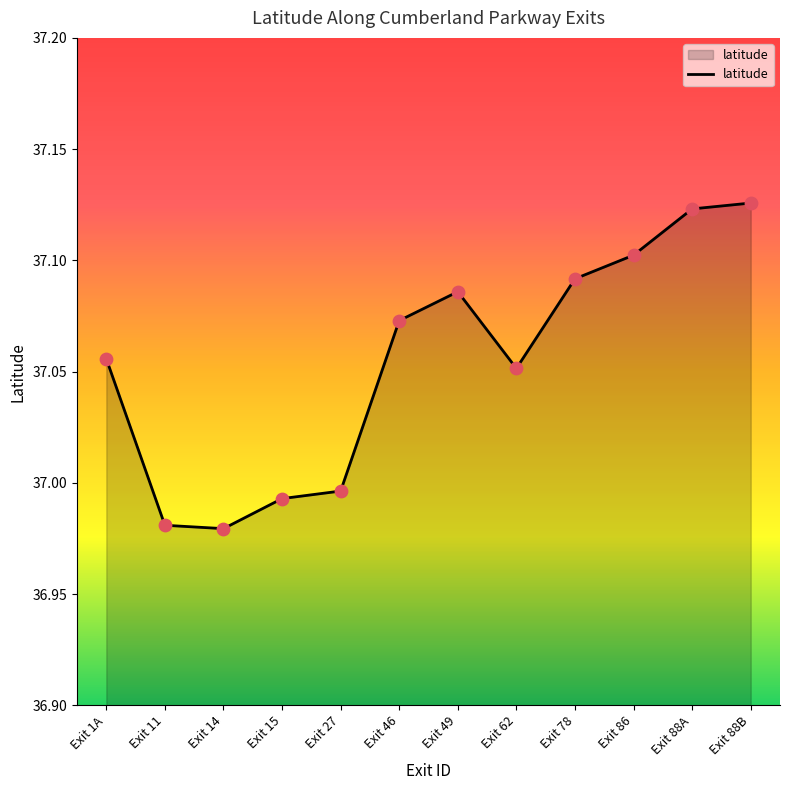

What is the change in value from Exit 27 to Exit 78?

+0.1